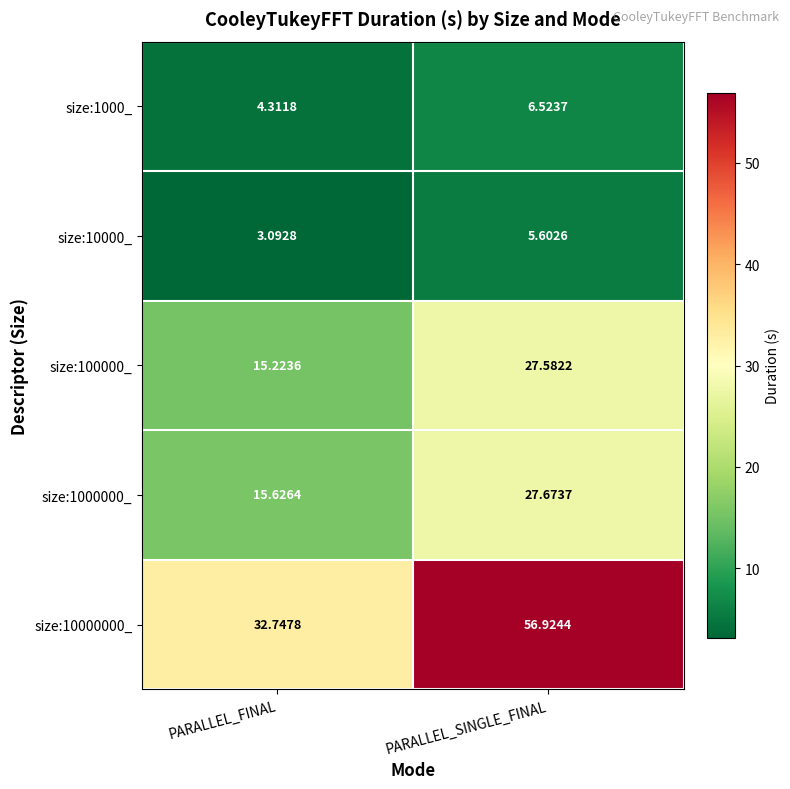

At which category is the sum across all series the highest?

PARALLEL_SINGLE_FINAL